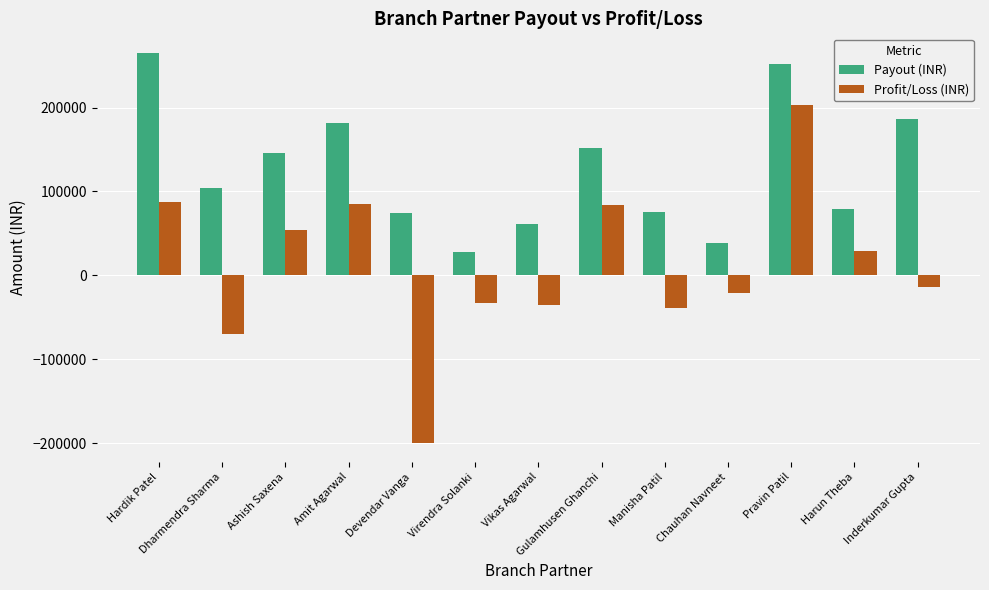

List the series in order of their peak value, highest first.

Payout (INR), Profit/Loss (INR)